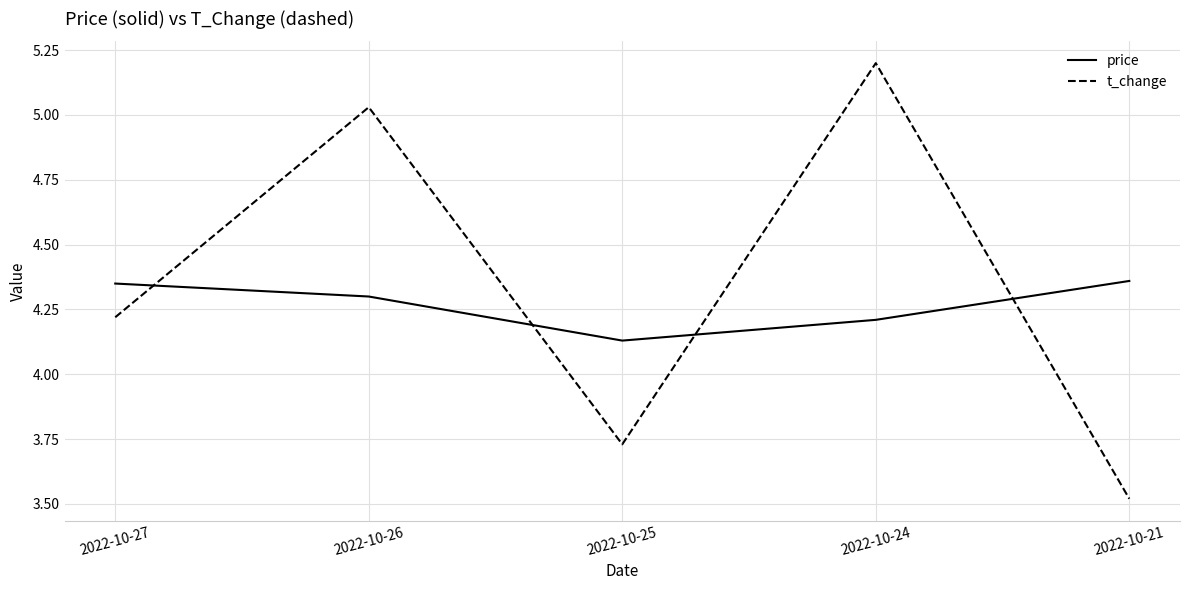

How many lines are shown in the chart?

2